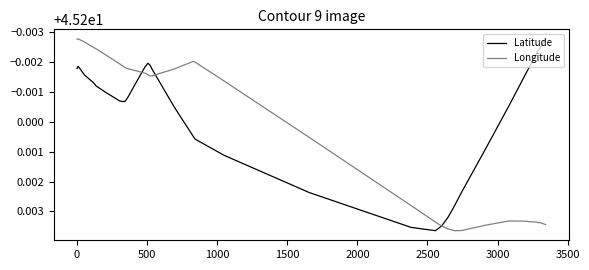

How many times do Latitude and Longitude cross each other?

3